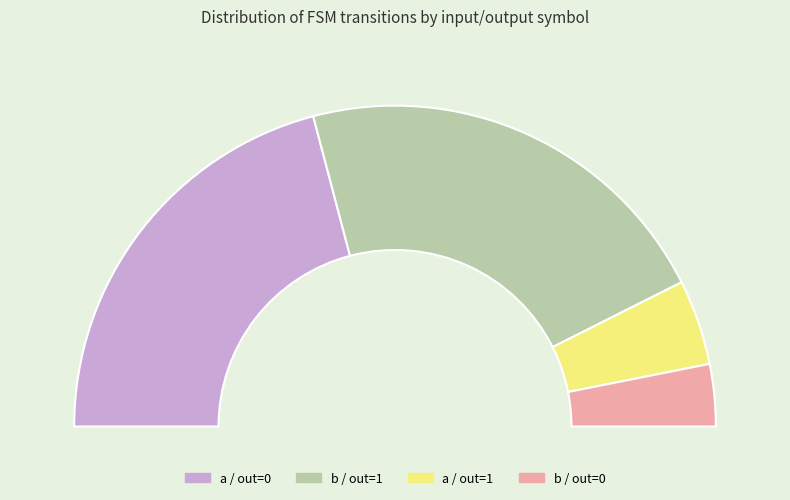

Does input_symbol=b (output=1) represent more than half of the total?

No